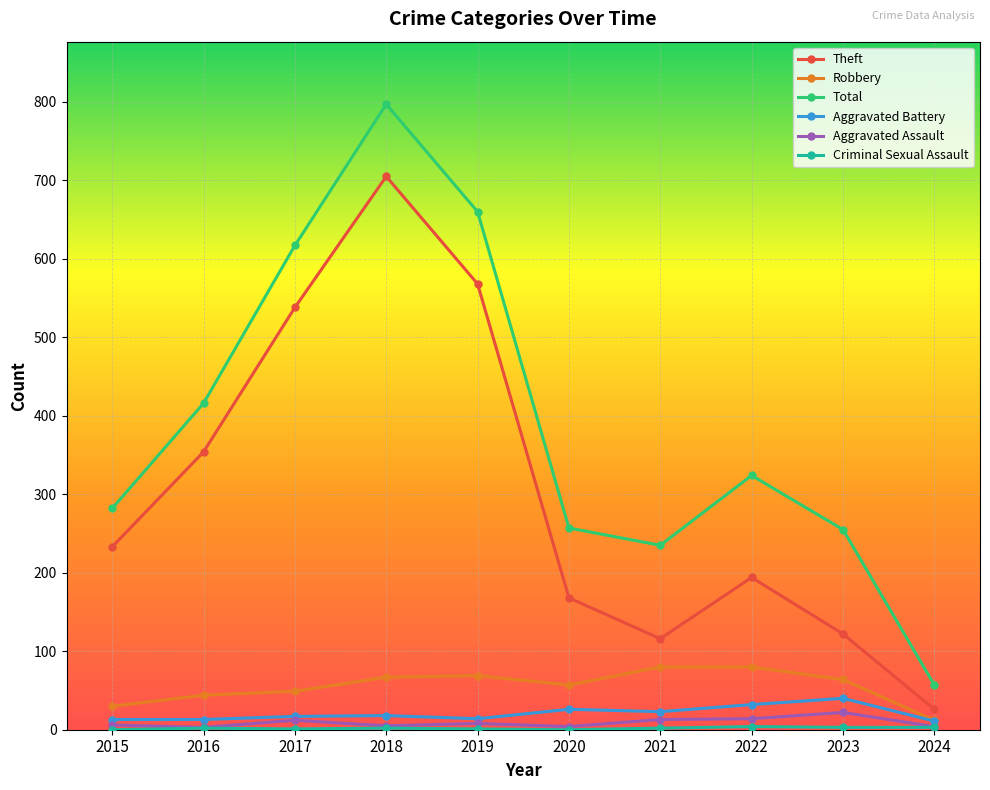

The Total series shows 13 at 2024. True or false?

False